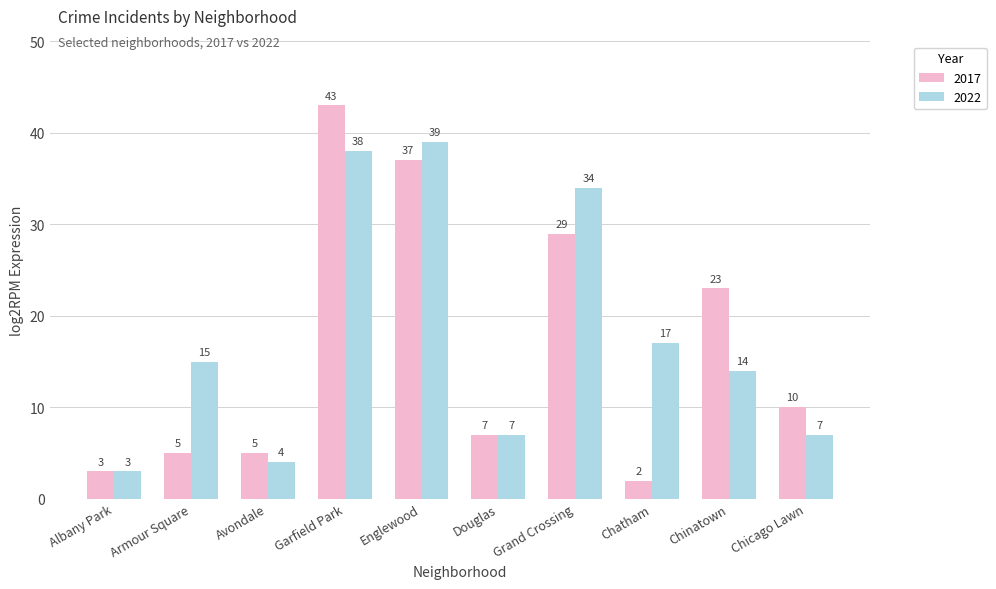

Count the number of categories in the chart.

10